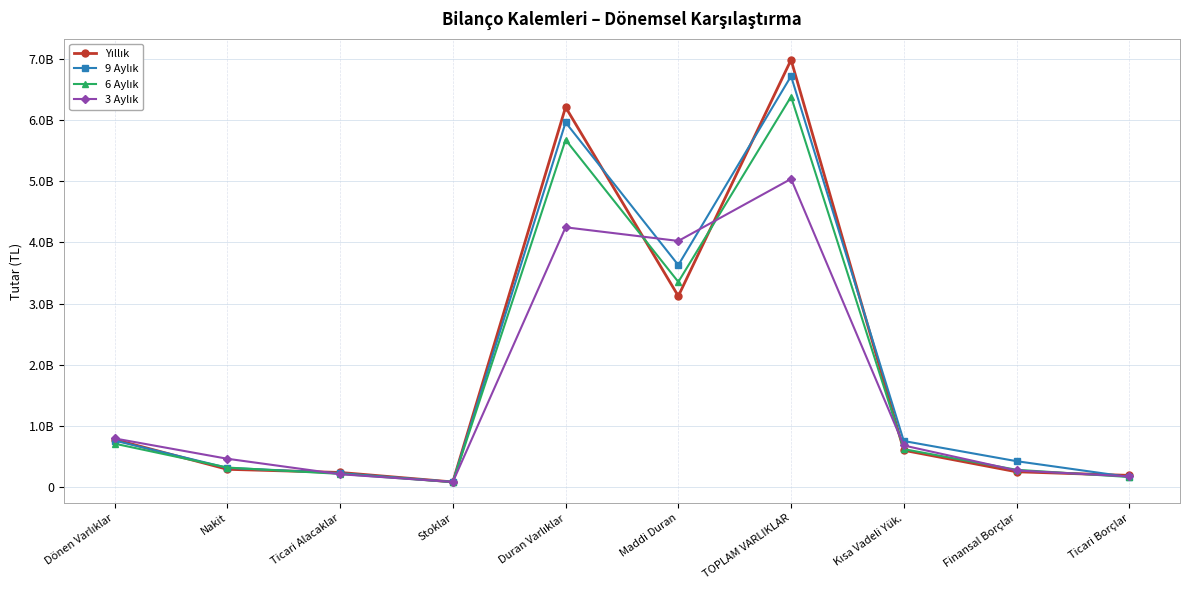

Is this an area chart (filled region under the line)?

No